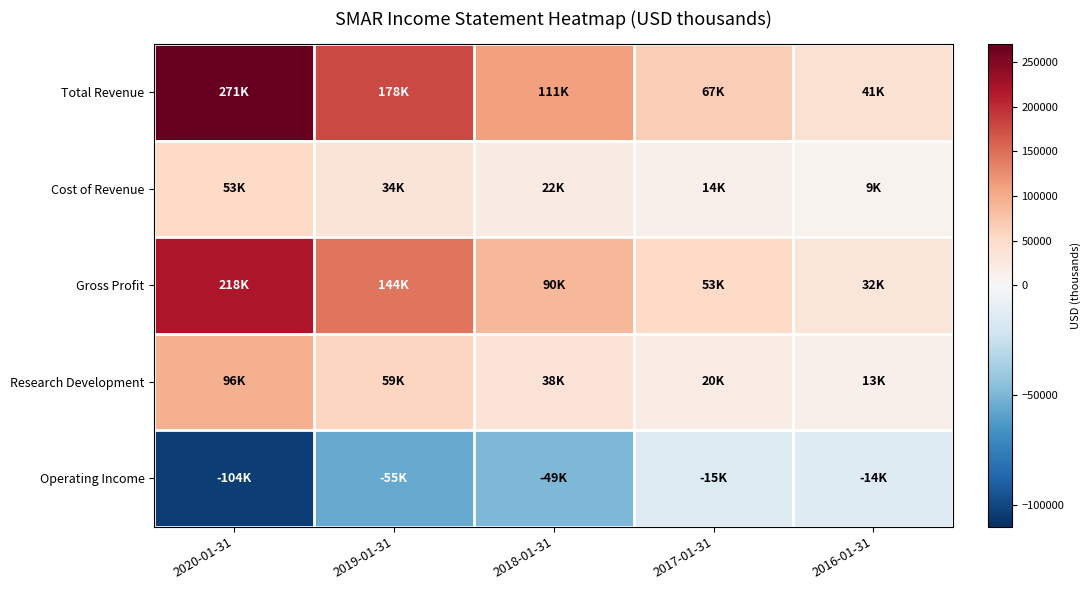

How many distinct data groups are displayed?

5